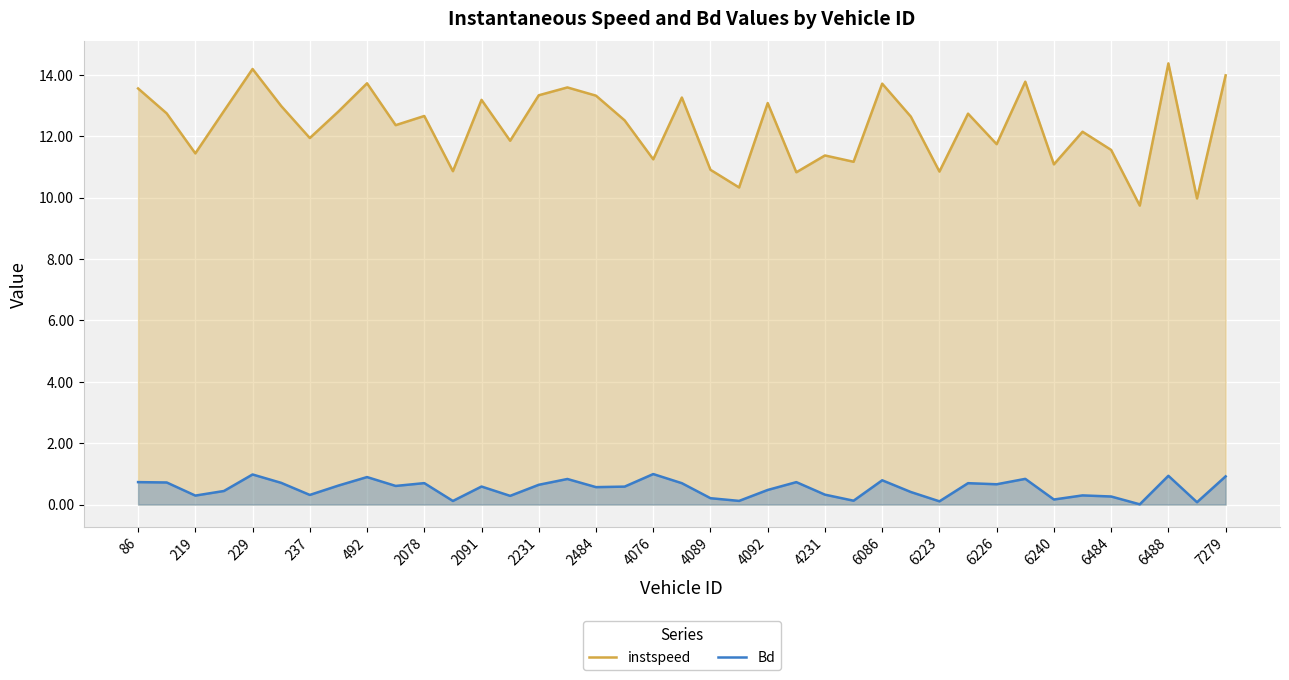

The Bd series shows 1.3 at 6086. True or false?

False